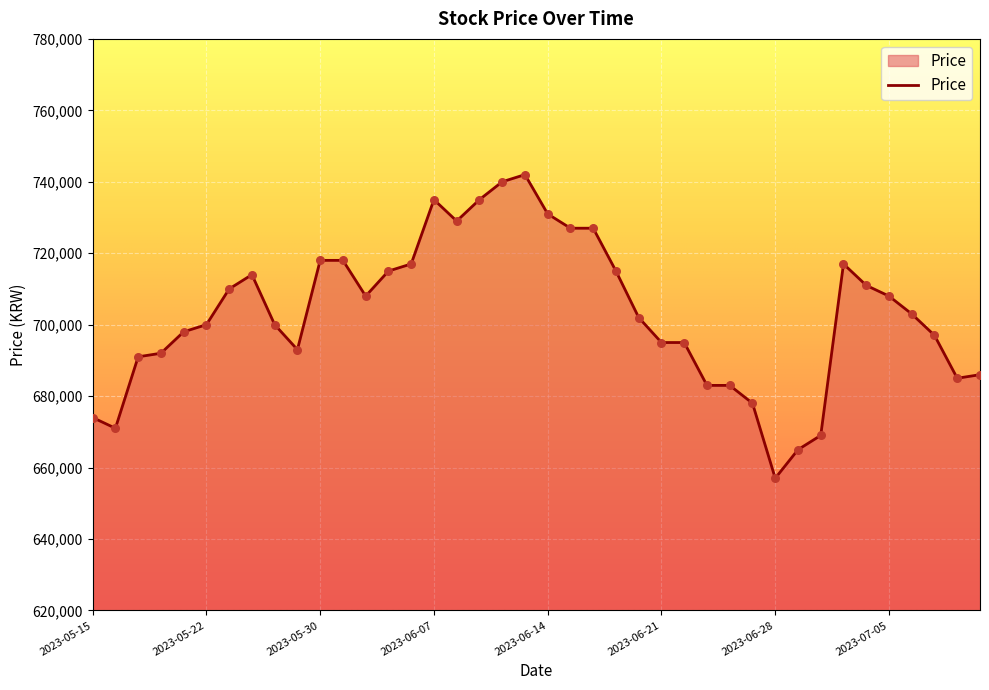

What is the greatest value displayed?

742000